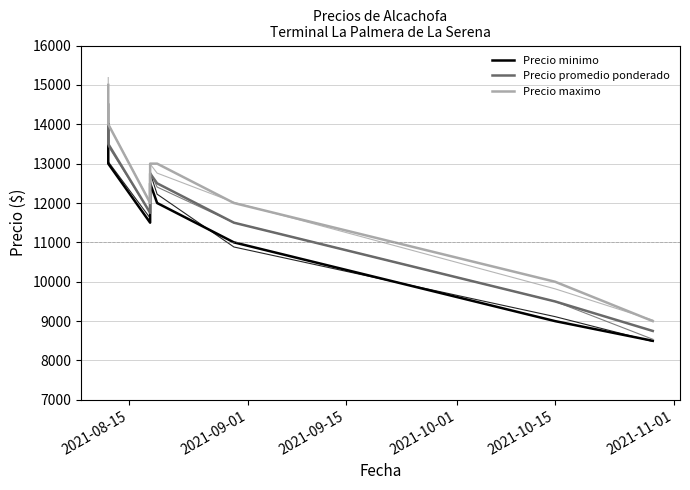

Is the value of Precio promedio ponderado at 7 greater than the value of Precio maximo at 2021-11-01?

No